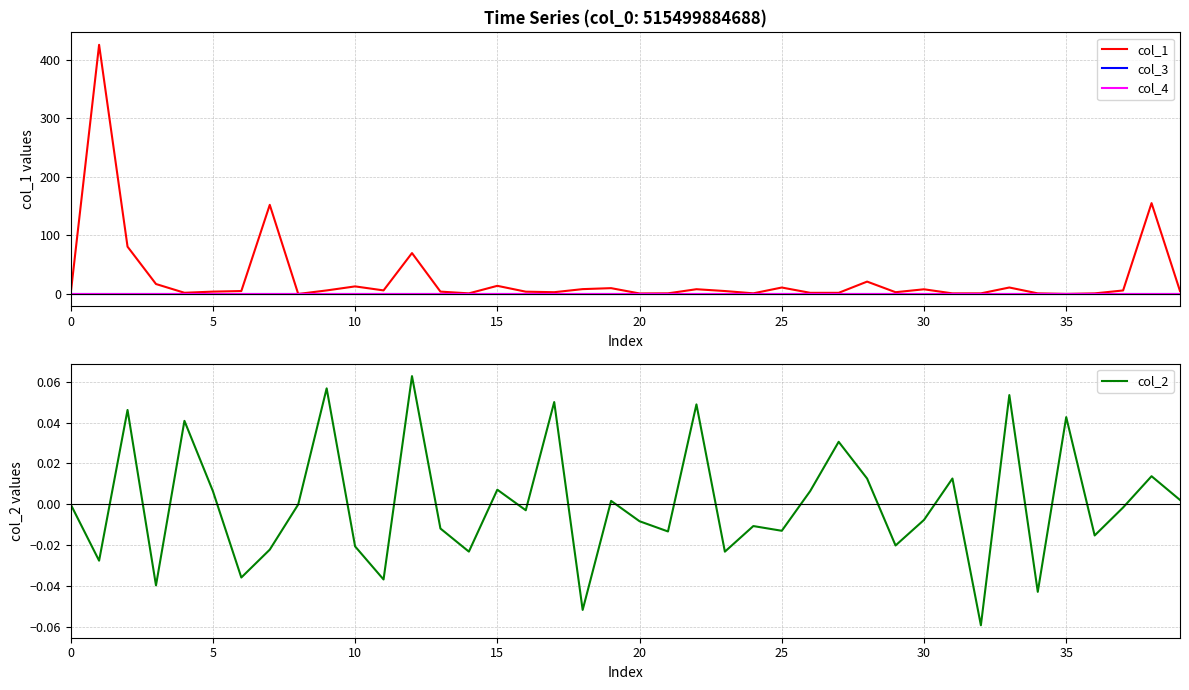

What is the maximum value shown in the chart?

426.0